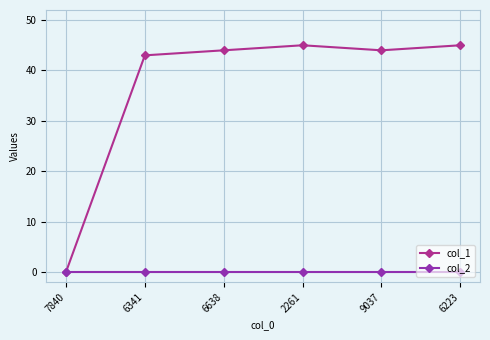

Is it true that col_1 equals 44 at 9037?

True